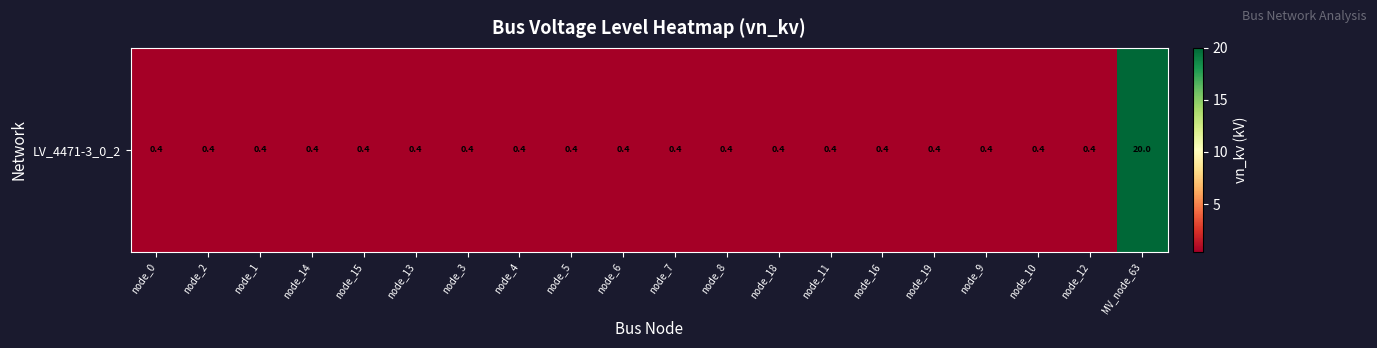

What is the smallest value displayed?

0.4